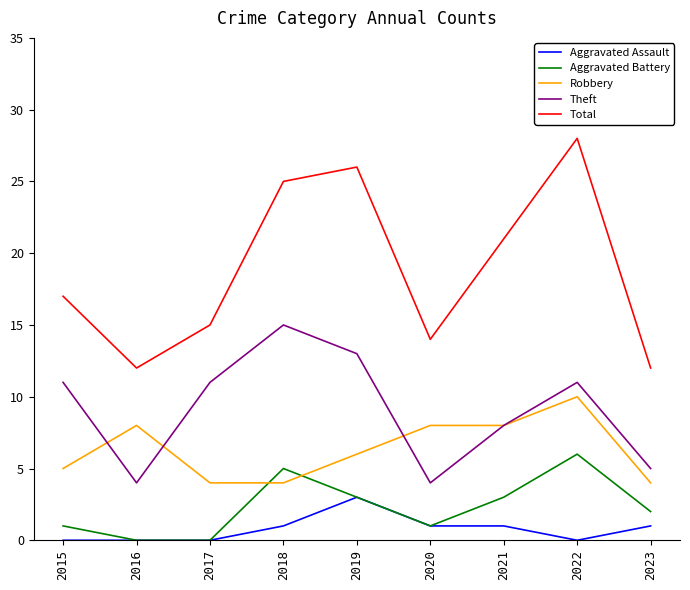

What are all the series names shown in the legend?

Aggravated Assault, Aggravated Battery, Robbery, Theft, Total